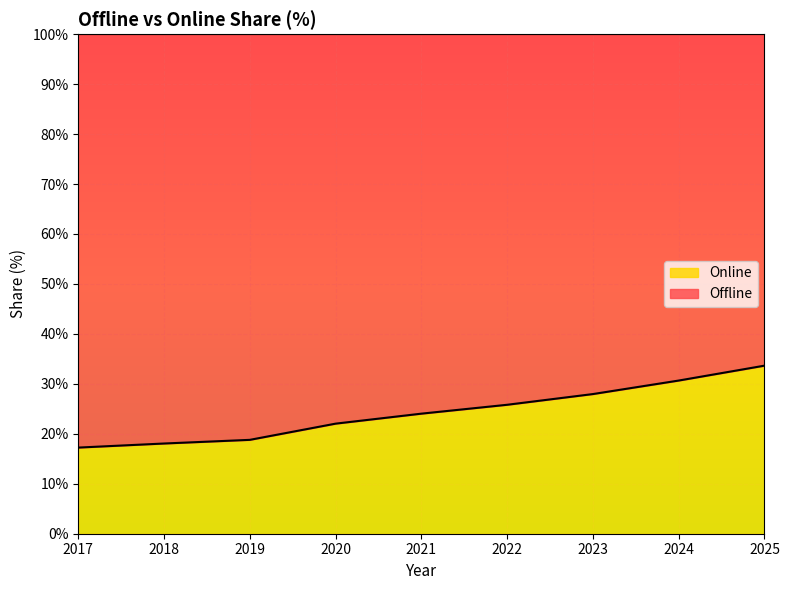

How many lines are shown in the chart?

2